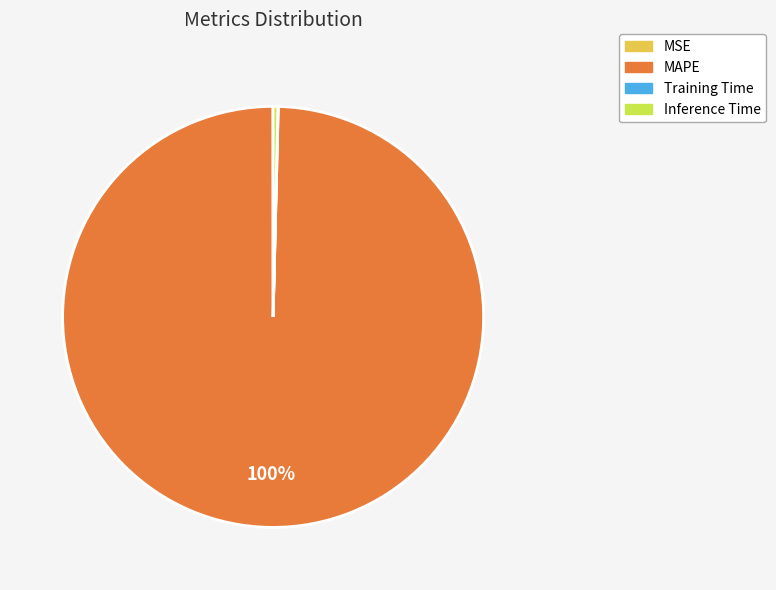

Which slice is the largest?

MAPE